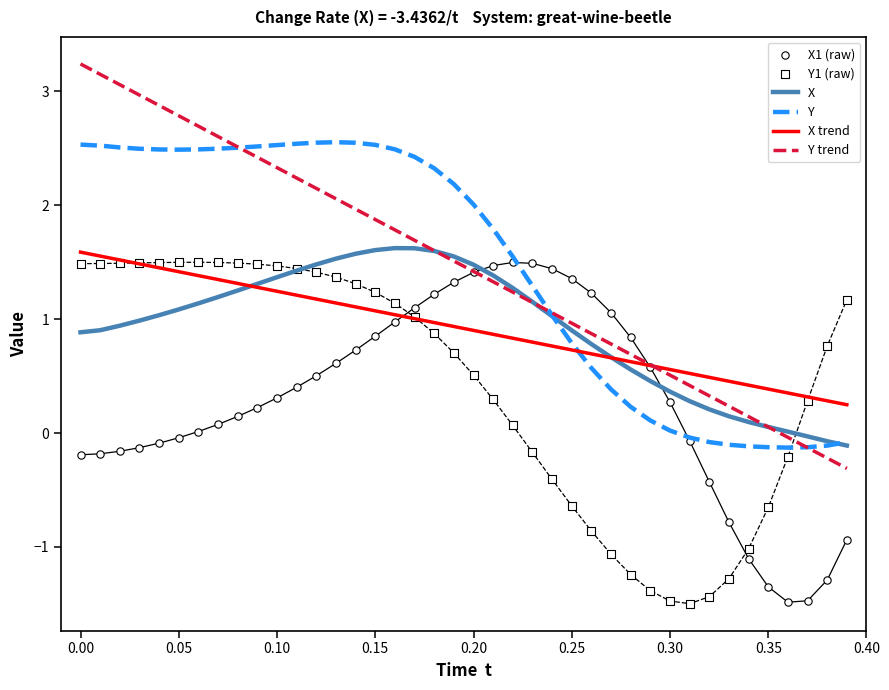

Is the value of X1 (raw) at 19 greater than the value of X trend at 33?

Yes